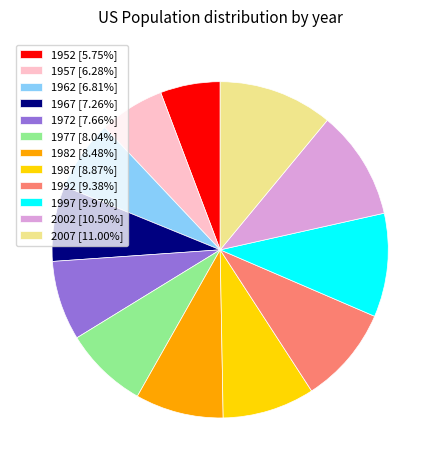

Combined, do 1972 and 1997 account for over 50%?

No